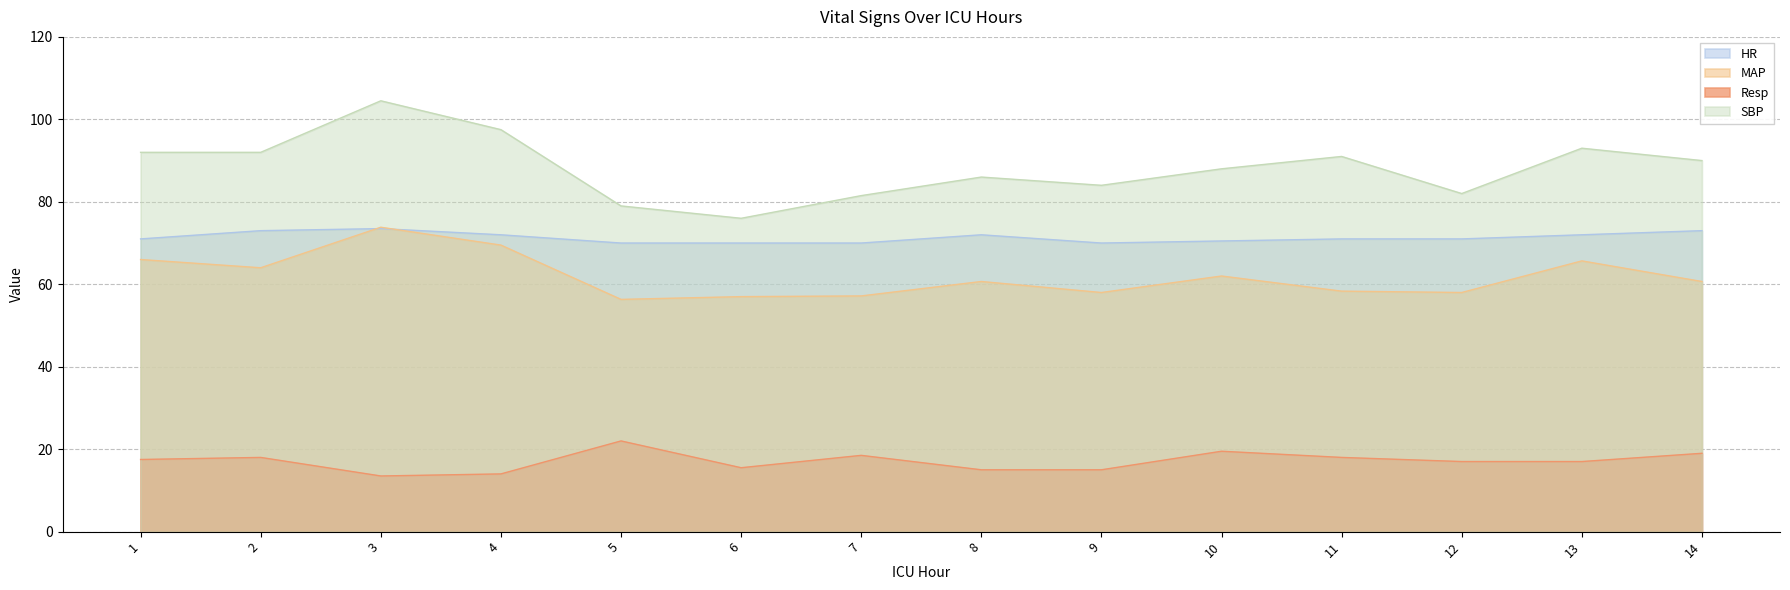

What is the value of the HR point at the 9th from the left?

70.0